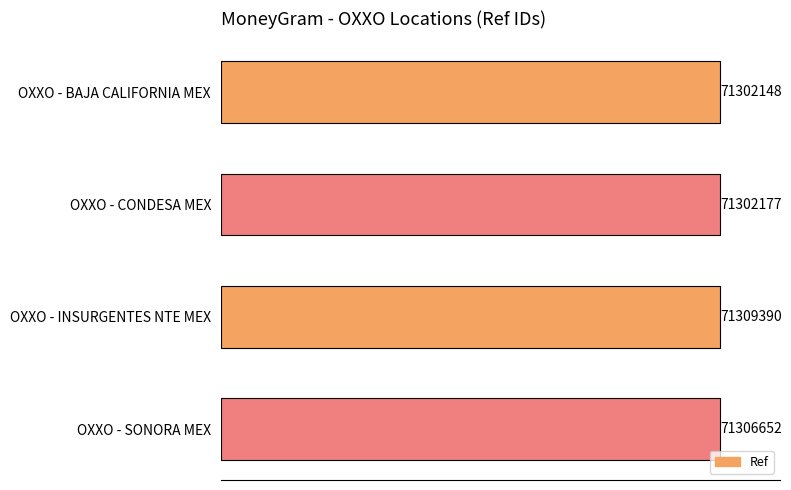

Rank the categories by value from lowest to highest.

OXXO - BAJA CALIFORNIA MEX, OXXO - CONDESA MEX, OXXO - SONORA MEX, OXXO - INSURGENTES NTE MEX